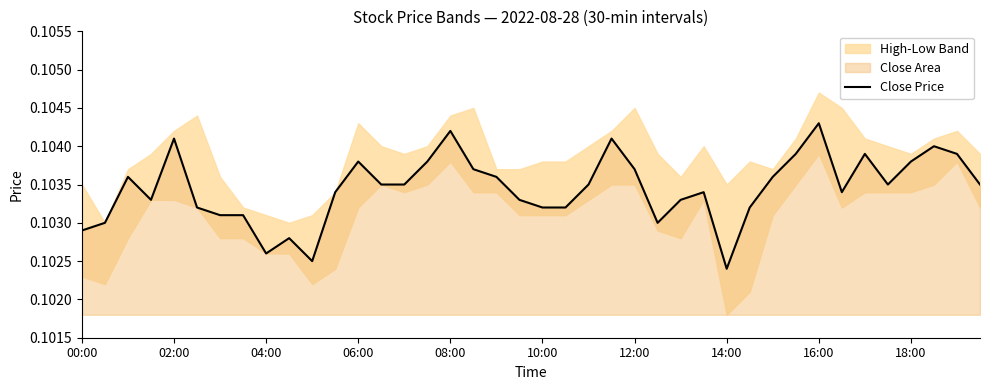

What is the value of the 32nd point from the left?

0.1